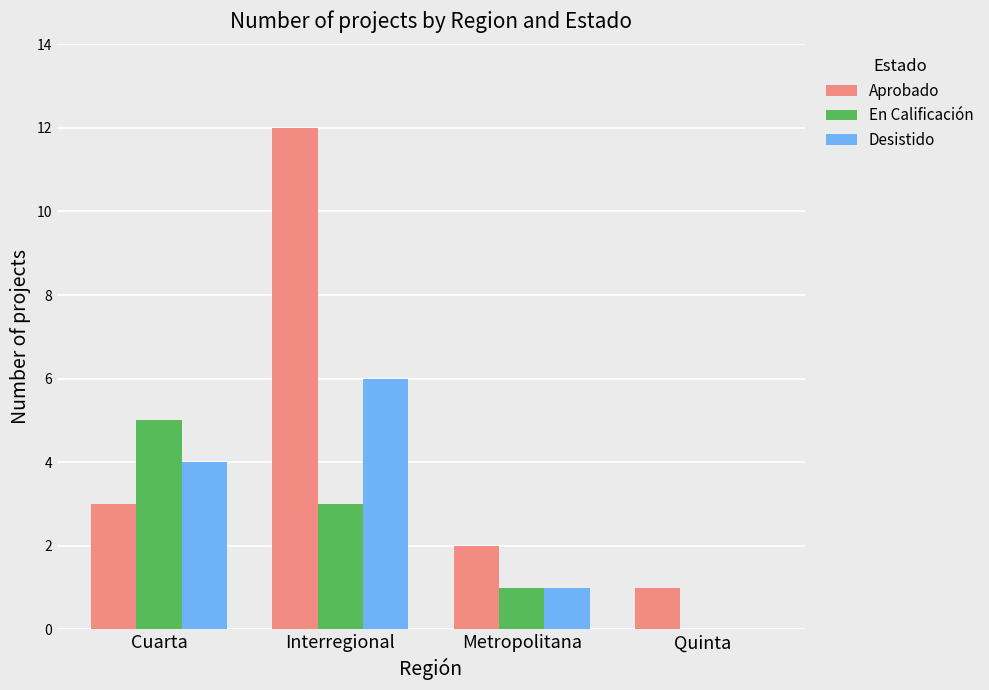

What is the maximum value shown in the chart?

12